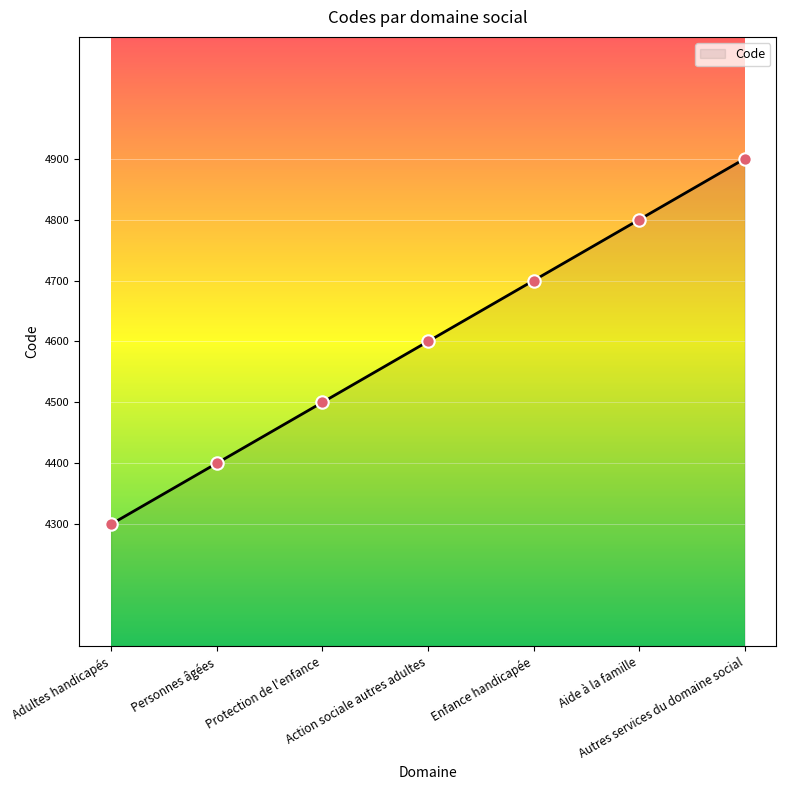

Between Protection de l'enfance and Autres services du domaine social, which is larger?

Autres services du domaine social